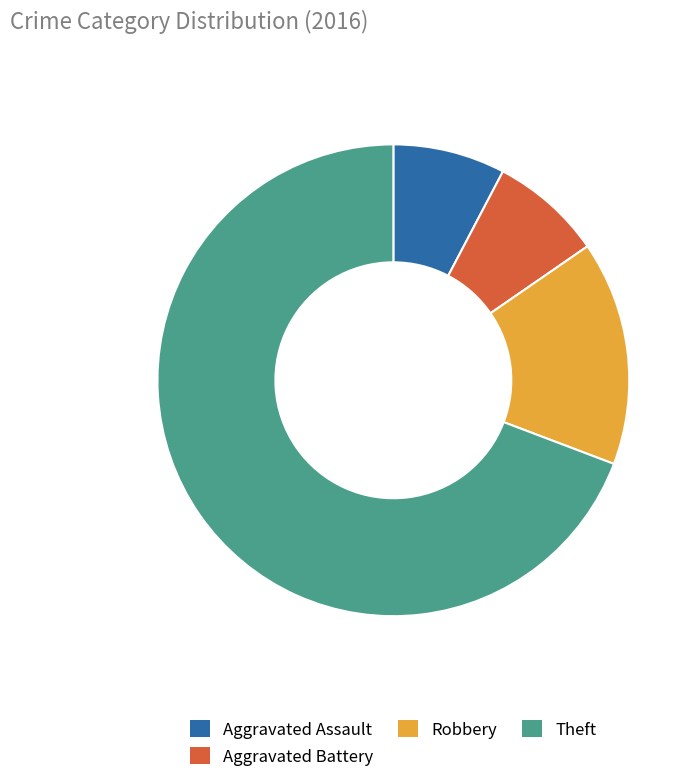

What is the largest slice in the pie chart?

Theft